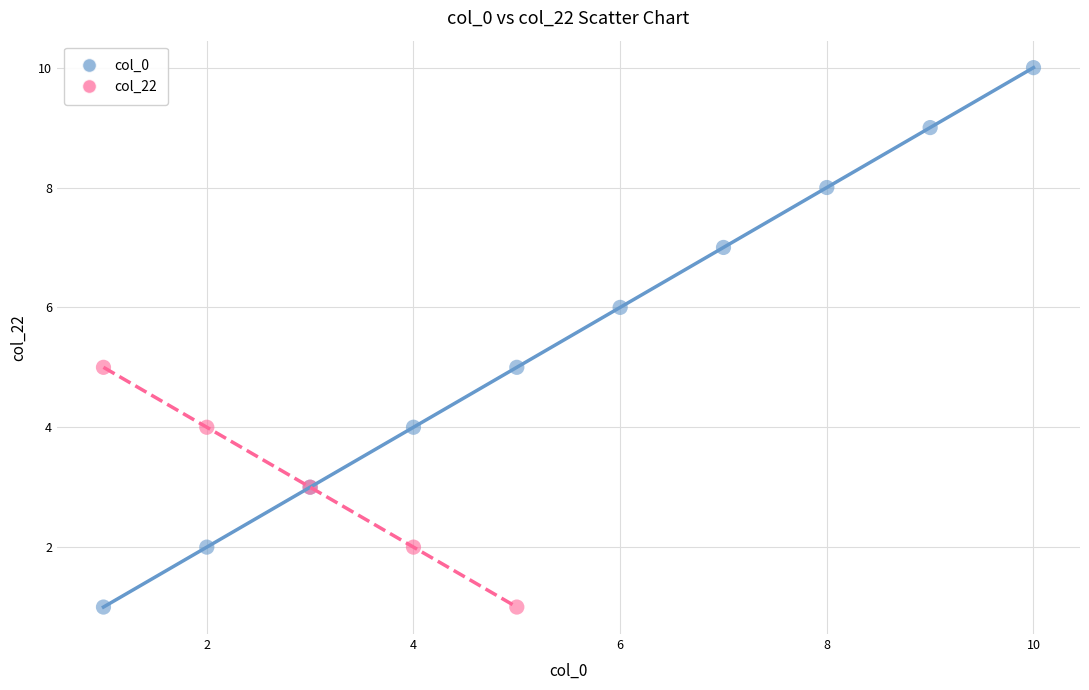

Which series reaches the maximum Y coordinate?

col_0